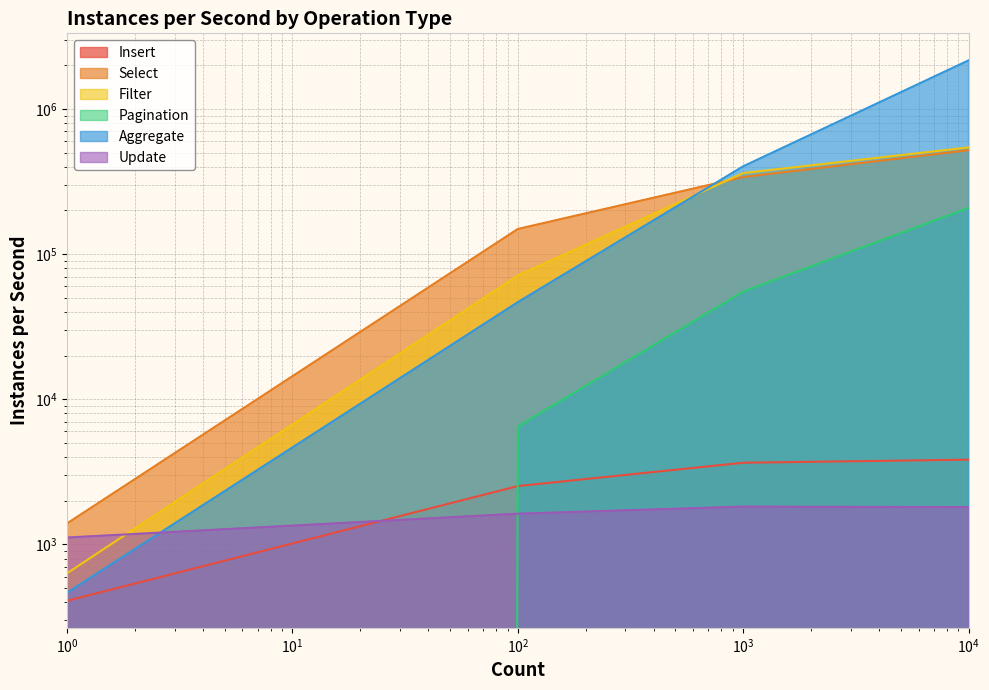

The value of Aggregate at 1000 is 615196. True or false?

False